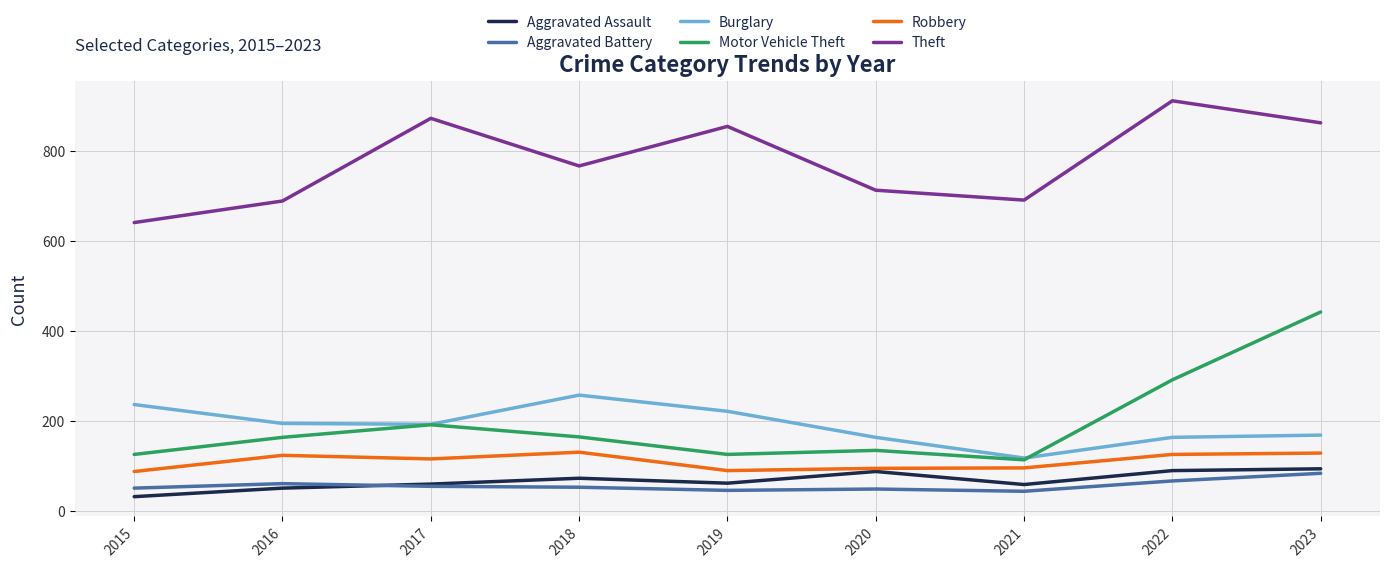

At which category is the sum across all series the highest?

2023